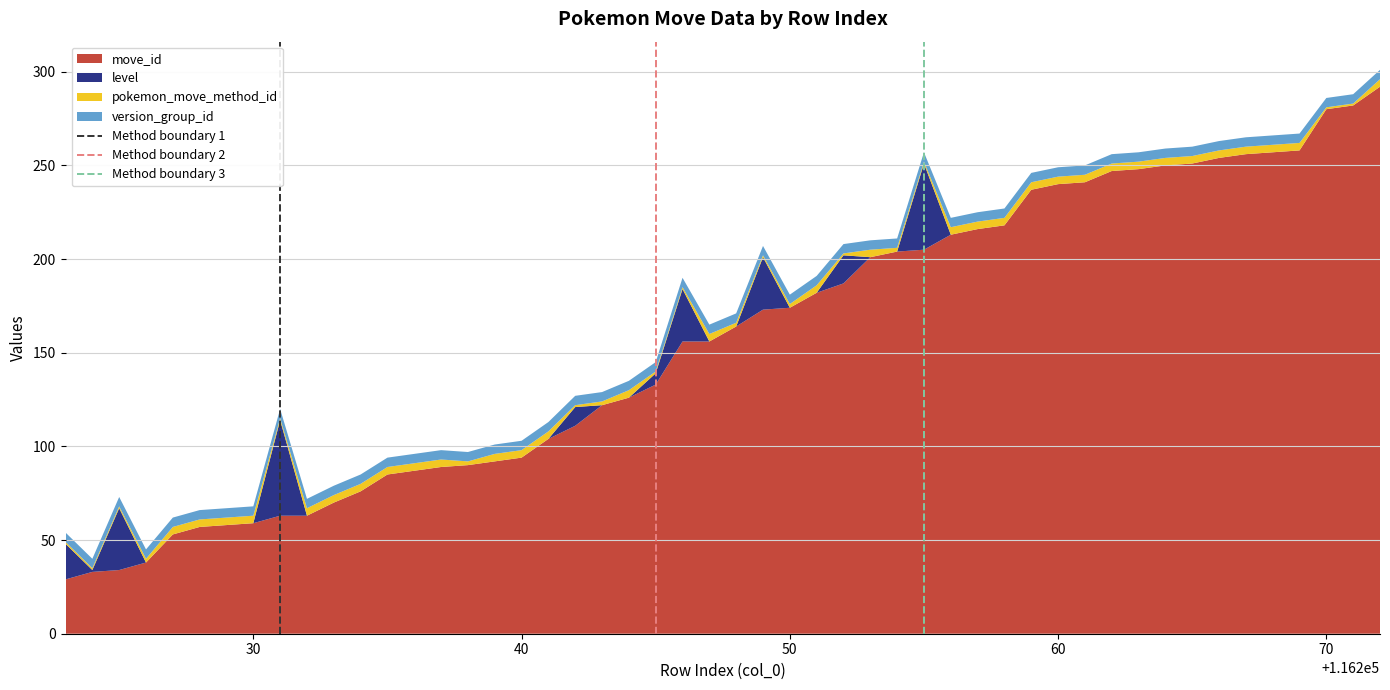

What is the highest value of the move_id series?

292